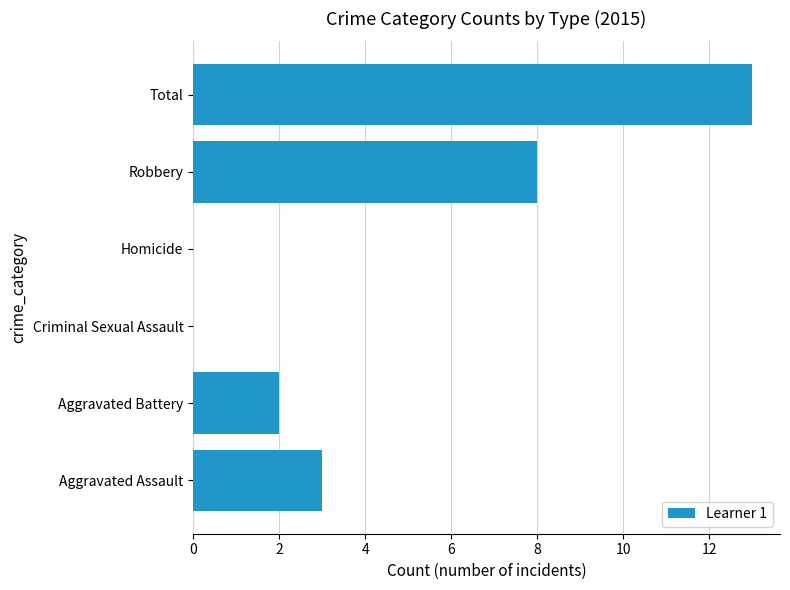

The value at Aggravated Battery is 2. True or false?

True